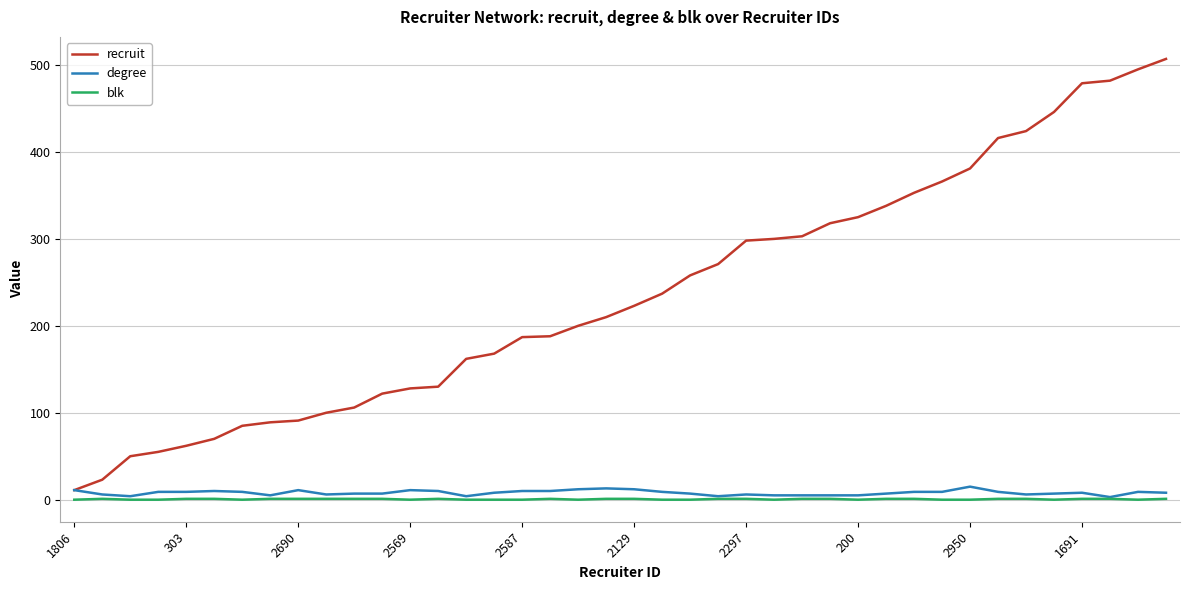

At how many categories does at least one series exceed 36?

38